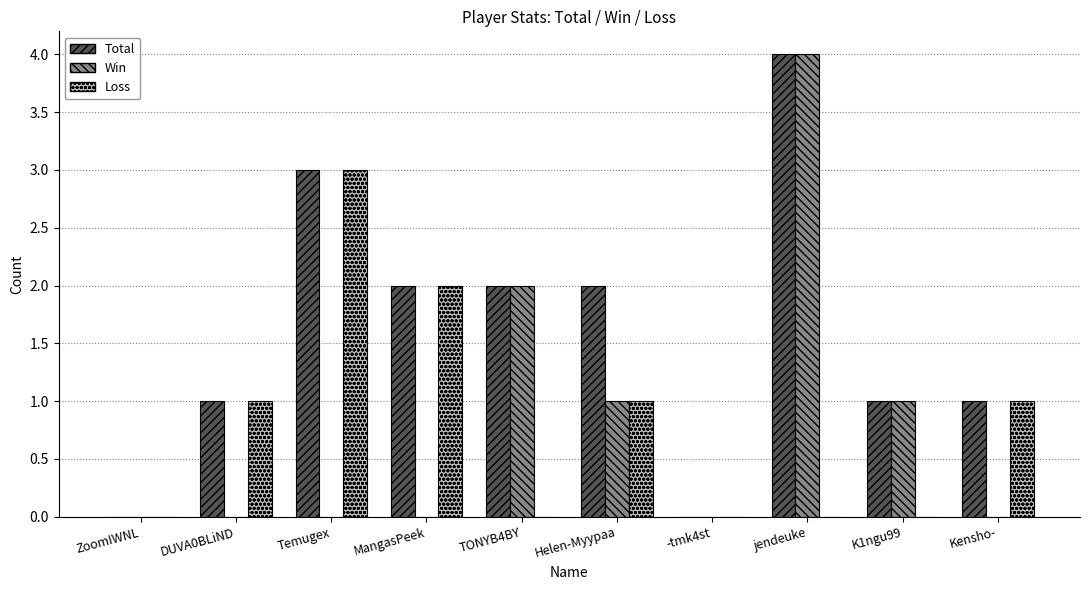

Which category has the highest value in the Total series?

jendeuke